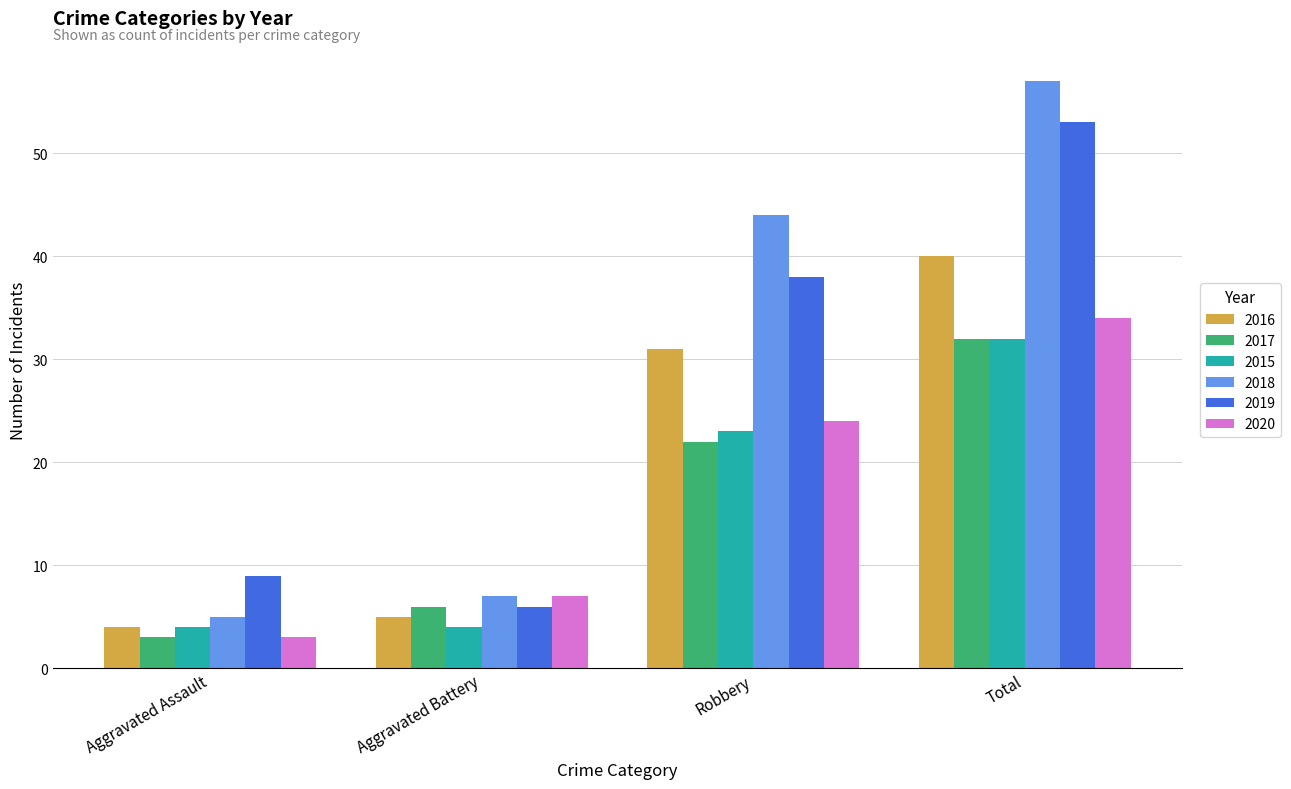

What is the difference between the maximum and minimum values in the 2016 series?

36